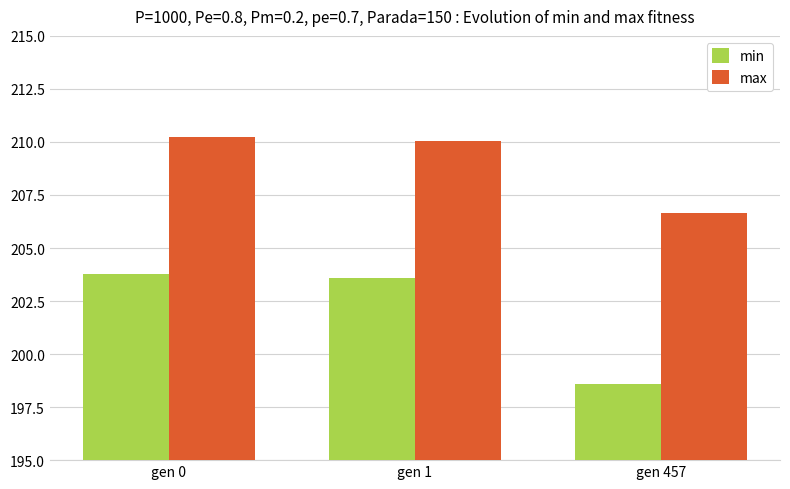

How many min values are between 198 and 203?

1